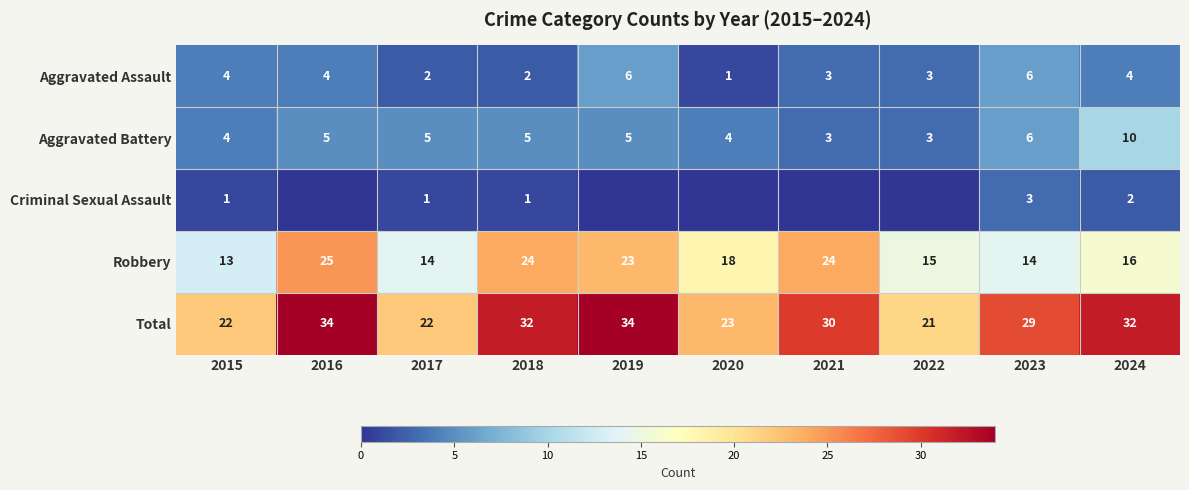

How many values in the Total series are below 30?

5